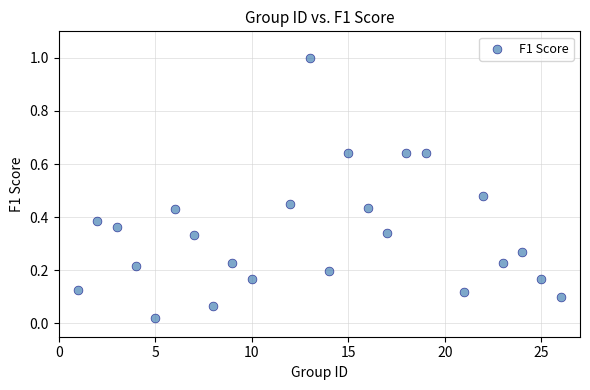

What is the range of Y values (max minus min)?

1.0